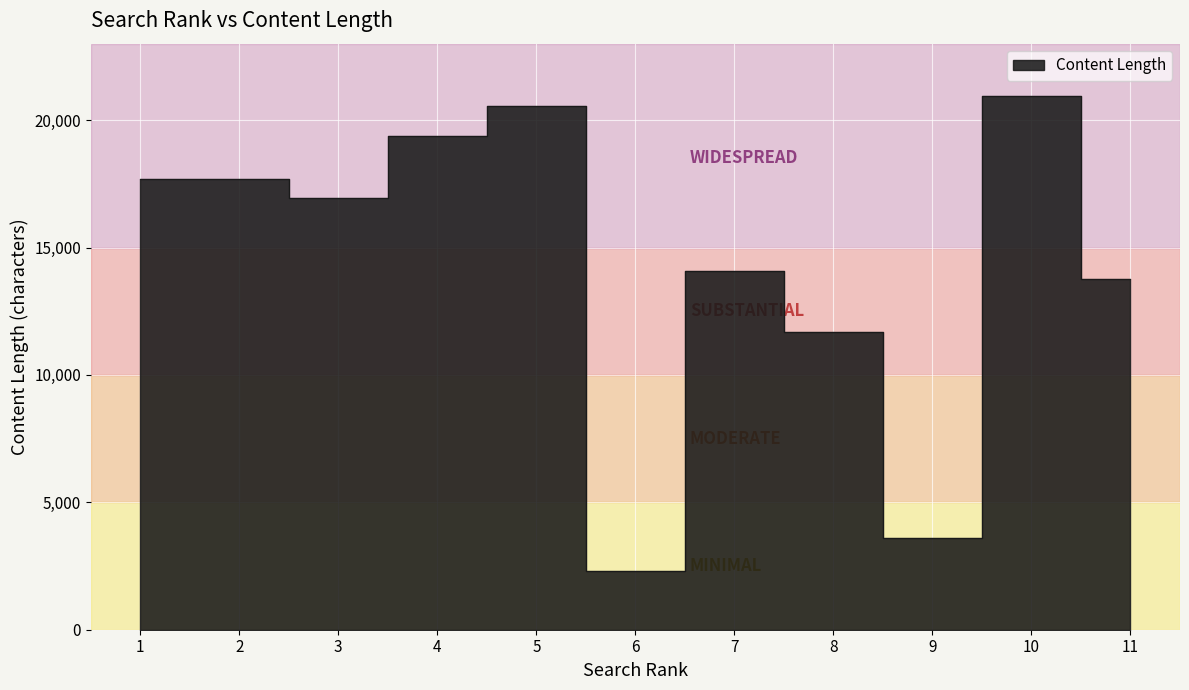

What is the sum of the values at 11 and 10?

34692